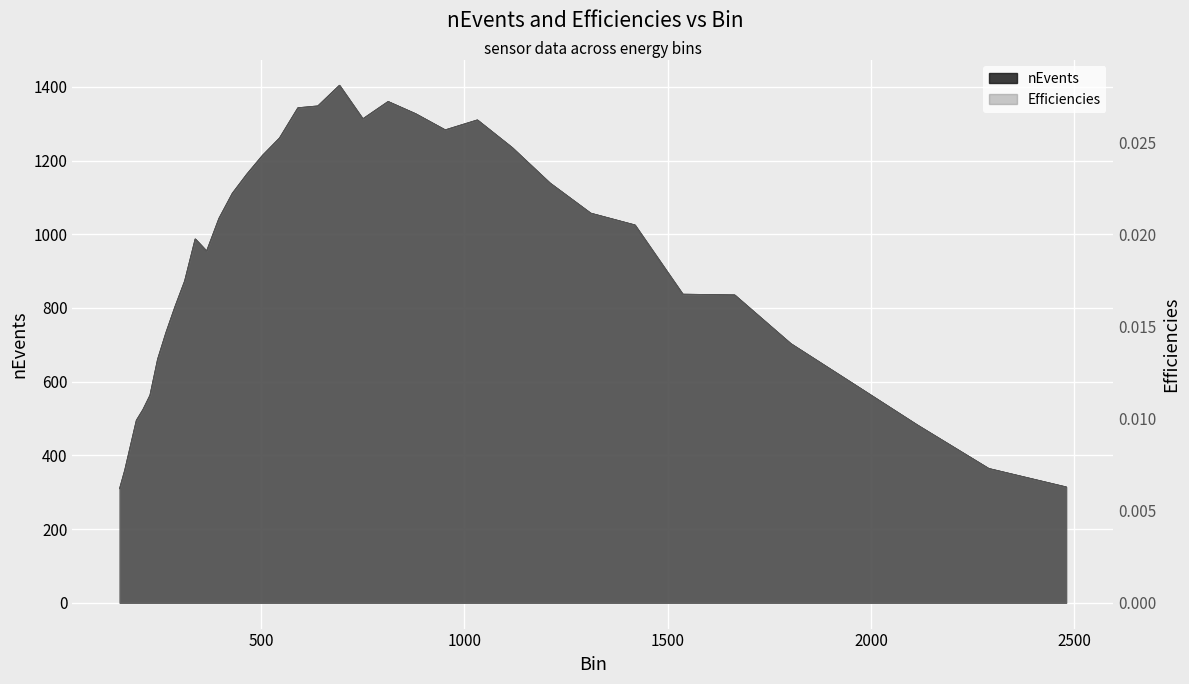

Reading left to right, extract all data points from this chart.

nEvents: 310.0	360.0	425.0	495.0	524.0	563.0	661.0	733.0	803.0	873.0	987.0	954.0	1043.0	1111.0	1163.0	1214.0	1261.0	1343.0	1348.0	1404.0	1313.0	1360.0	1327.0	1283.0	1310.0	1235.0	1139.0	1057.0	1025.0	837.0	835.0	703.0	597.0	482.0	364.0	314.0
Efficiencies: 0.0	0.0	0.0	0.0	0.0	0.0	0.0	0.0	0.0	0.0	0.0	0.0	0.0	0.0	0.0	0.0	0.0	0.0	0.0	0.0	0.0	0.0	0.0	0.0	0.0	0.0	0.0	0.0	0.0	0.0	0.0	0.0	0.0	0.0	0.0	0.0